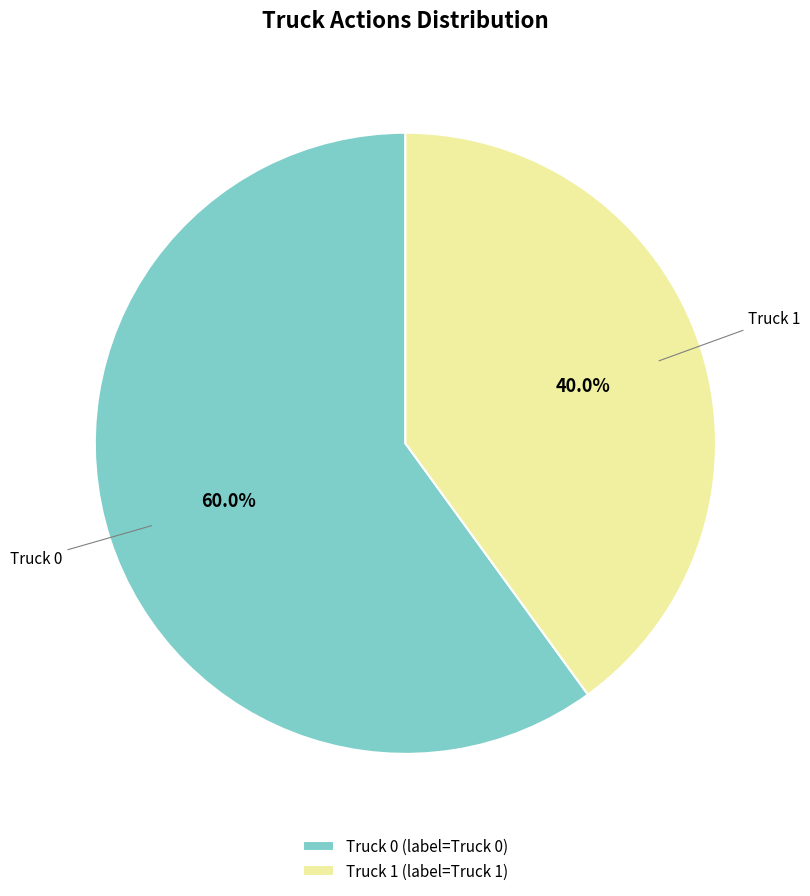

What is the total percentage of Truck 0 and Truck 1?

100.0%